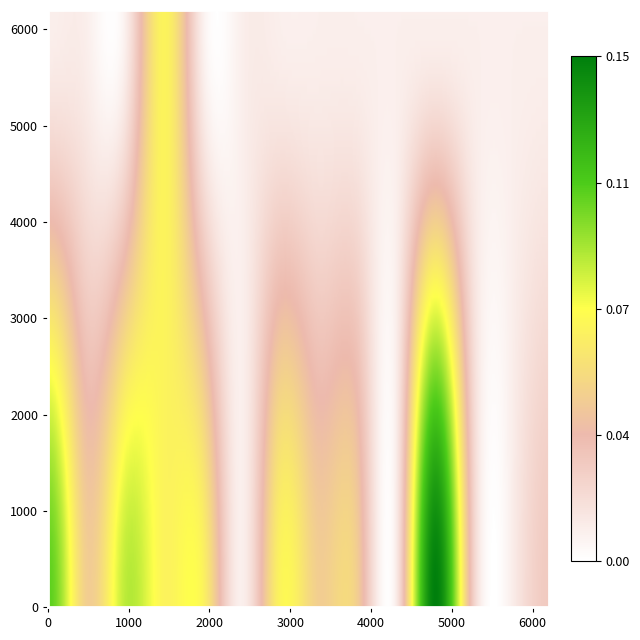

Is it true that Addin equals 1 at 0.17.0?

False